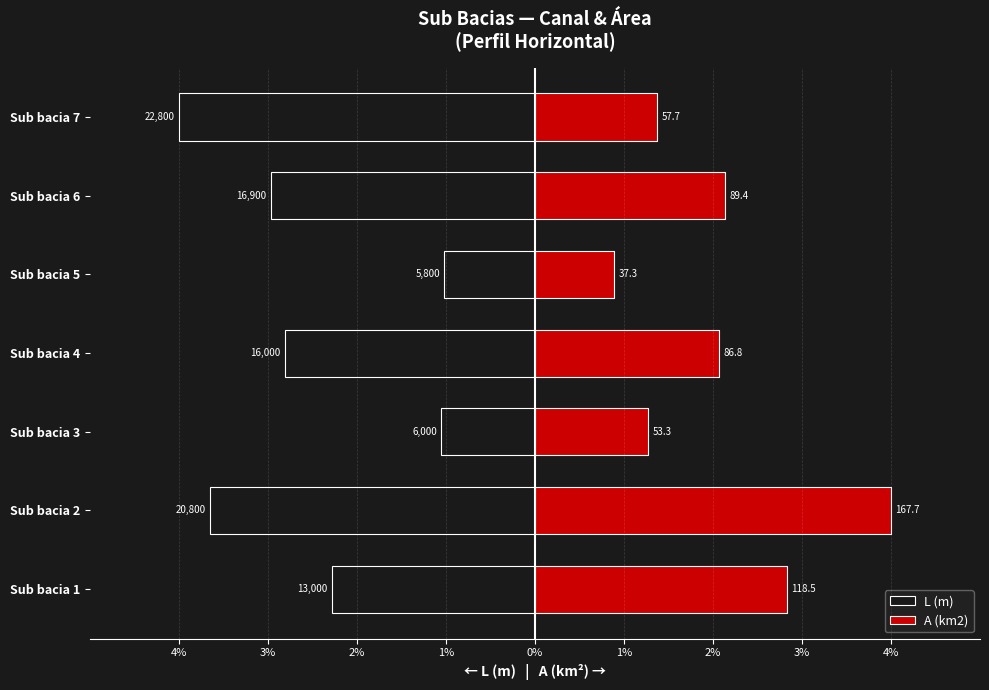

At Sub bacia 6, list the series in order from smallest to largest.

L (m), A (km2)